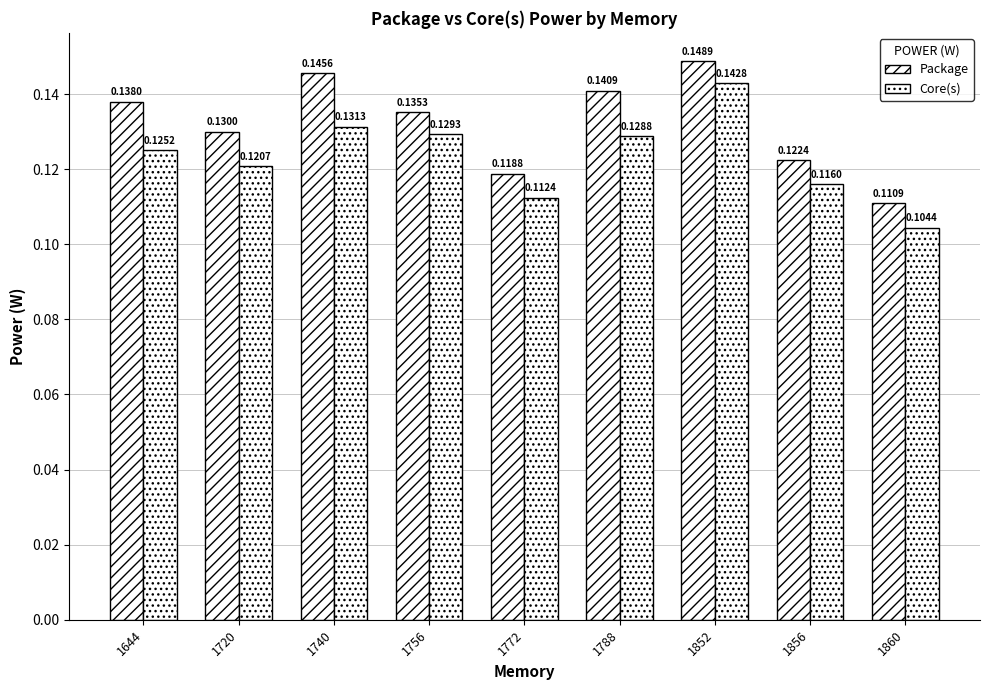

At how many categories does at least one series exceed 0?

9